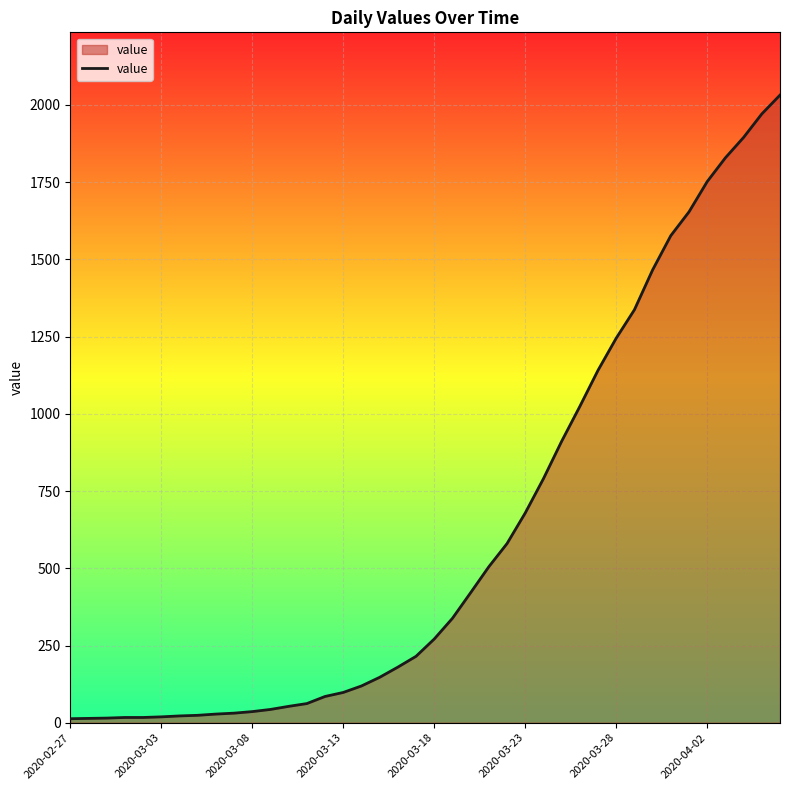

What is the maximum value shown in the chart?

2032